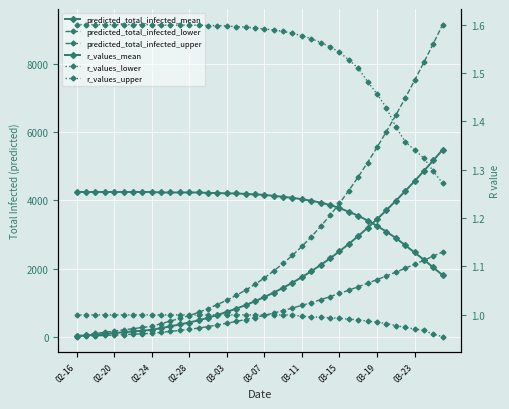

True or false: r_values_upper and predicted_total_infected_mean intersect in this chart.

False